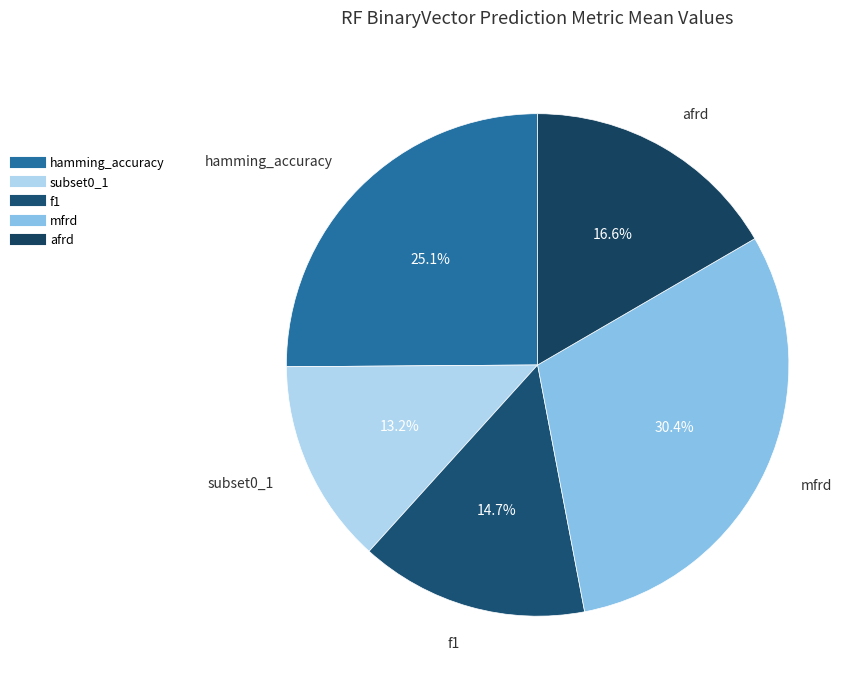

Which category has the biggest portion of the pie?

mfrd